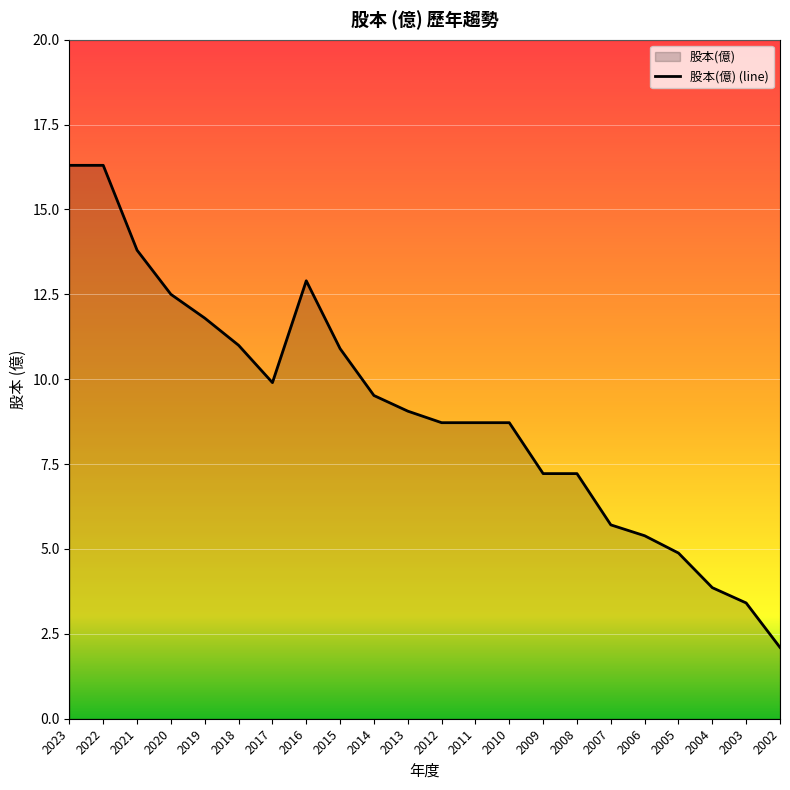

List the labels in order of value, smallest first.

2002, 2003, 2004, 2005, 2006, 2007, 2009, 2008, 2012, 2011, 2010, 2013, 2014, 2017, 2015, 2018, 2019, 2020, 2016, 2021, 2023, 2022